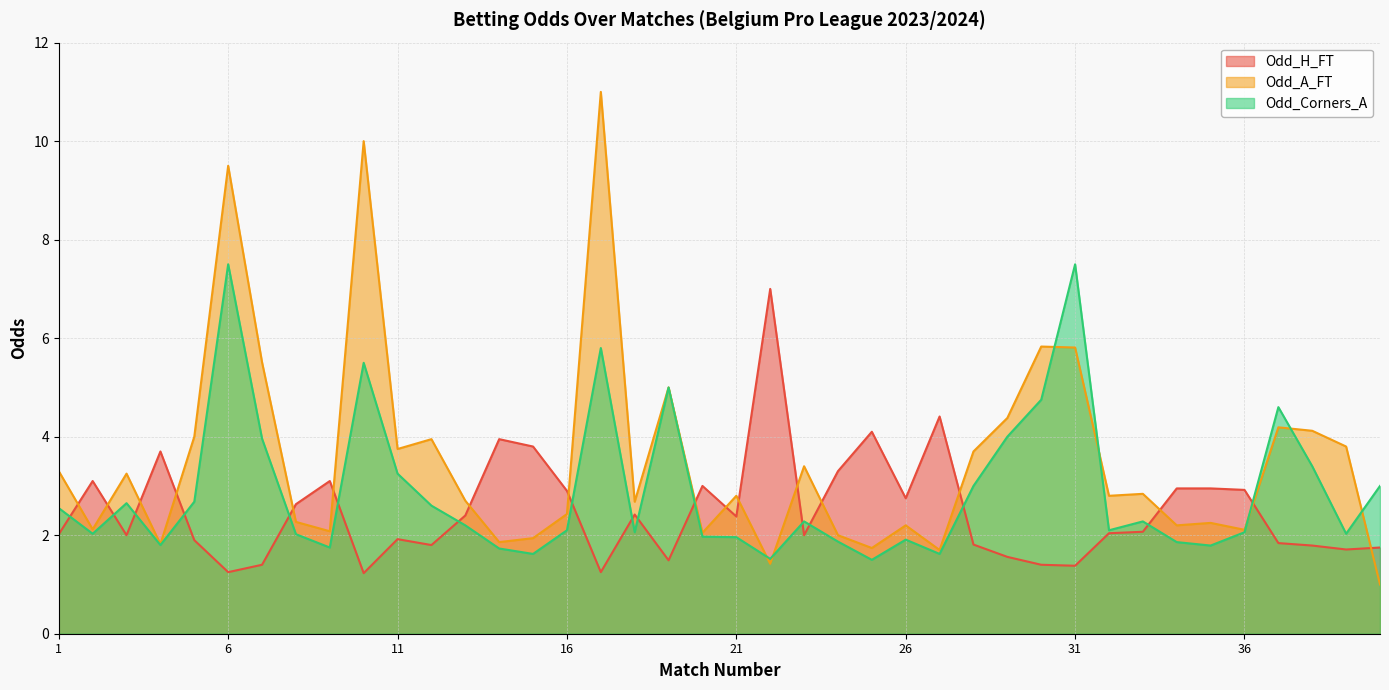

Which series has the largest total across all categories?

Odd_A_FT